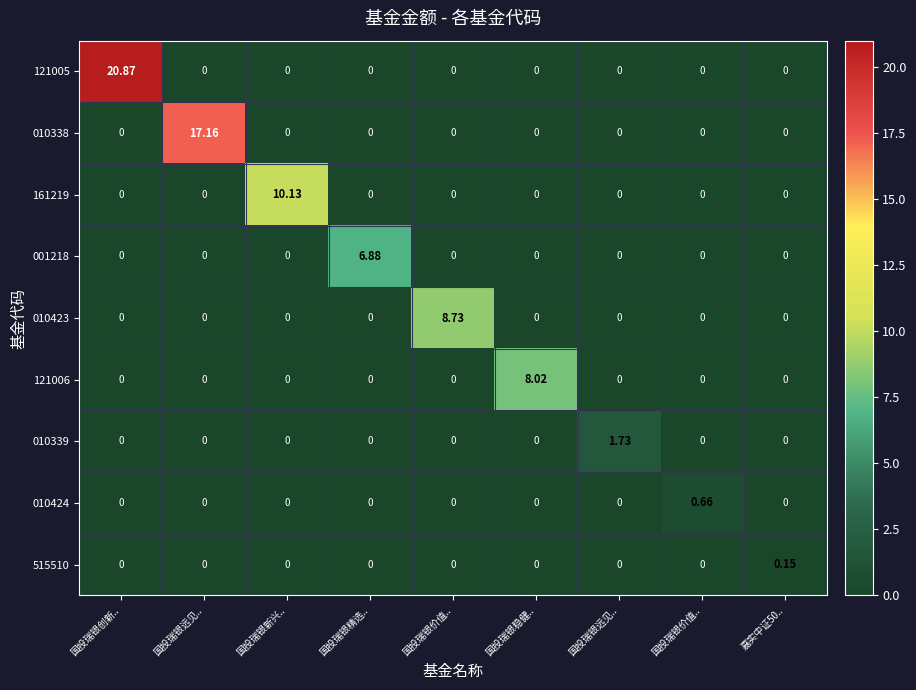

Count the number of categories in the chart.

9